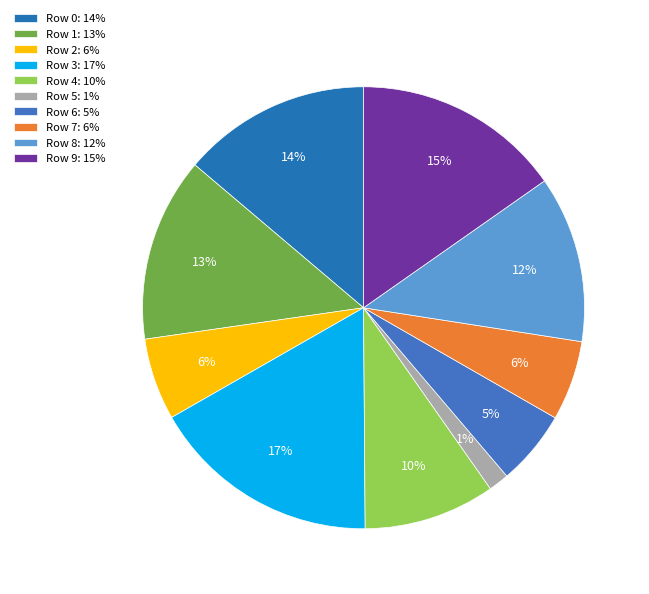

Which slice is the largest?

Row 3: 17%